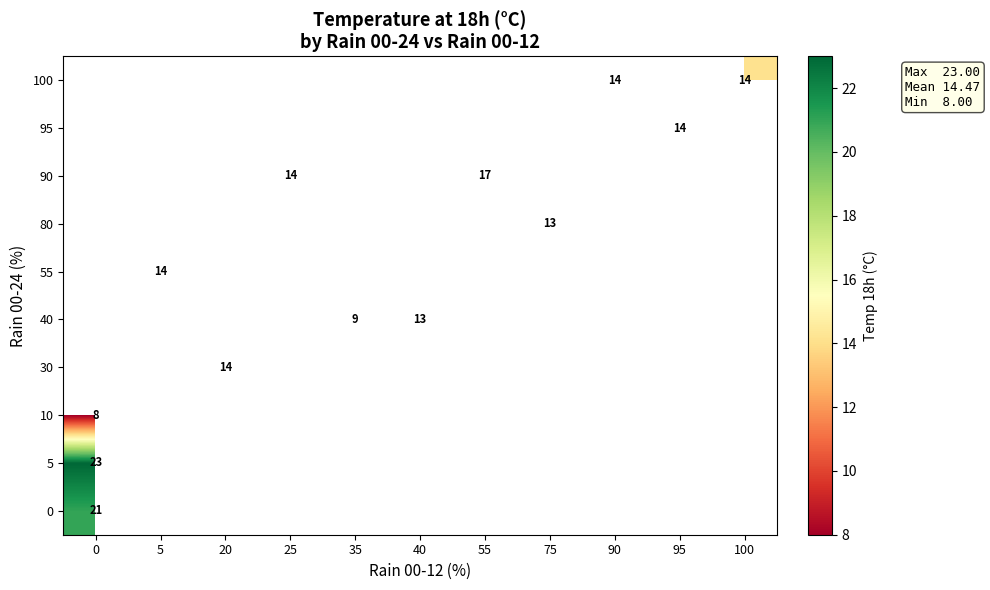

Is it true that 100 equals 14 at 90?

True